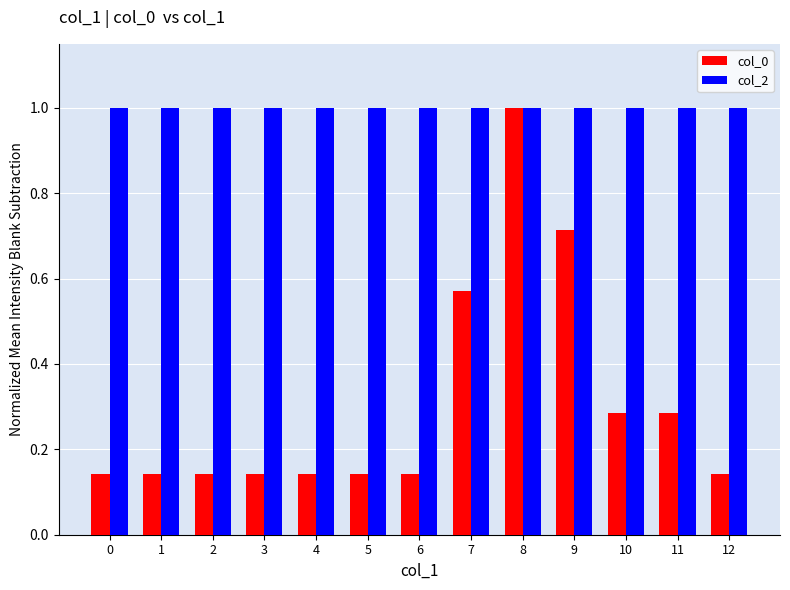

Are the bars horizontal?

No